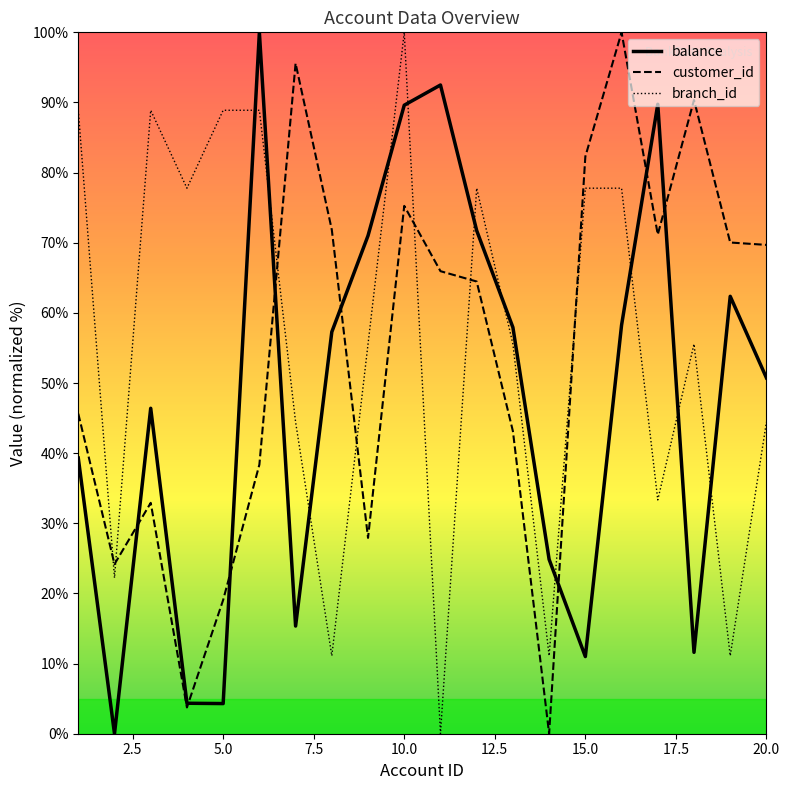

How many interior local valleys does the balance series have?

5